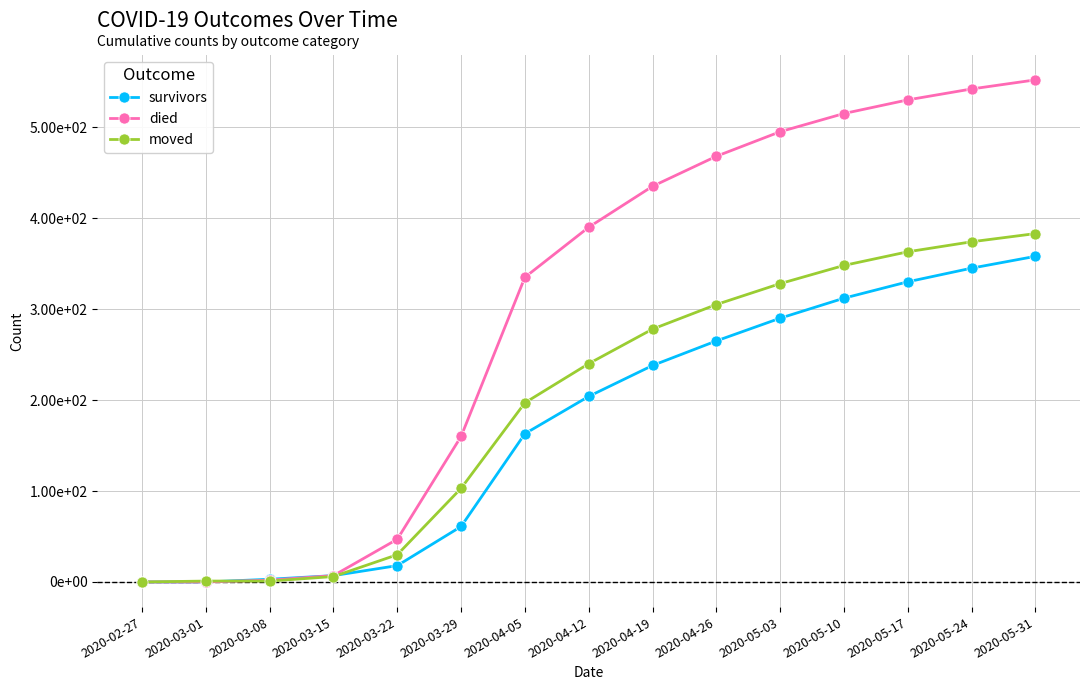

Where does the died series first go above 390?

2020-04-19